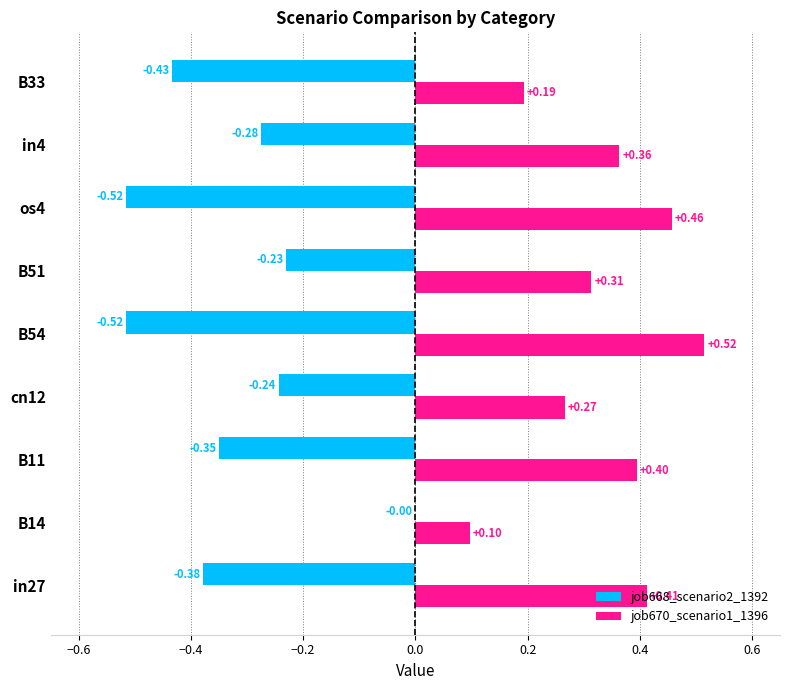

What is the sum of the job668_scenario2_1392 values at B33 and in27?

-0.8